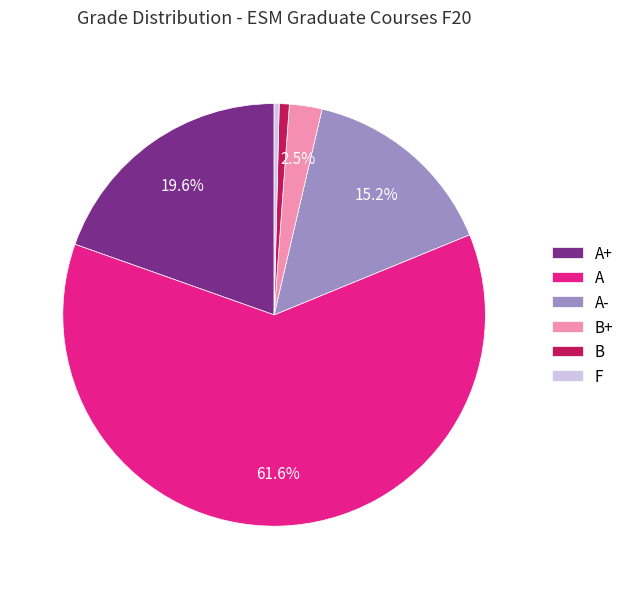

Approximately how many times larger is the value at A- compared to A?

0.2